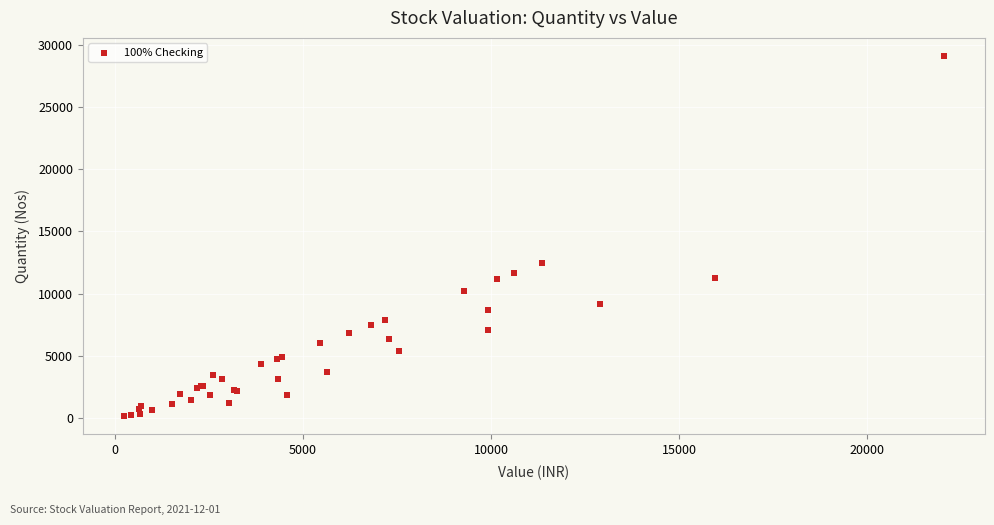

What Y value in the scatter plot is closest to 14624?

12480